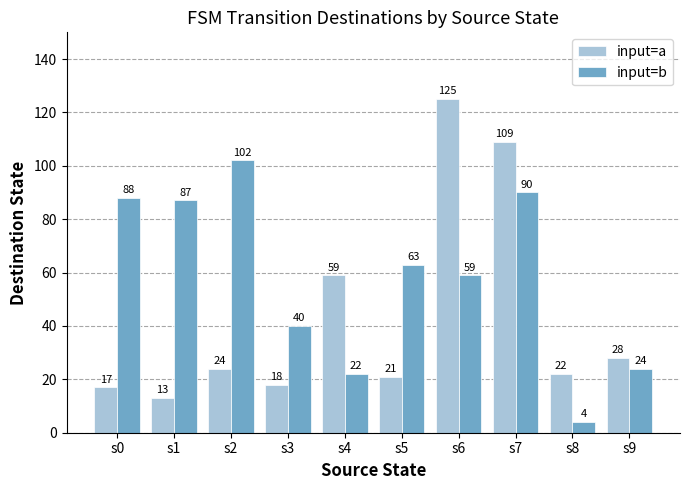

The value of input=a at s5 is 21. True or false?

True